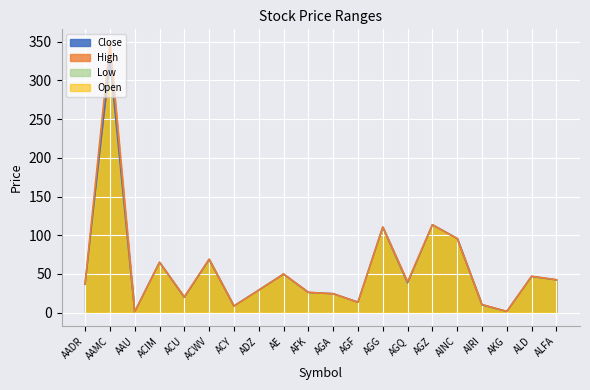

True or false: High has a value of 4.2 at AIRI.

False